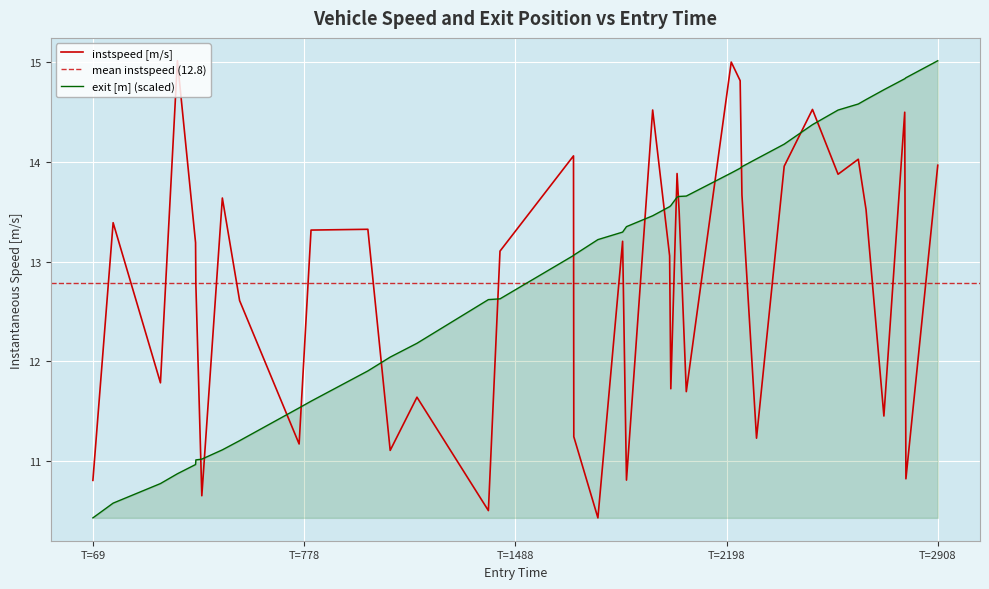

Which series has the largest range (max minus min)?

instspeed